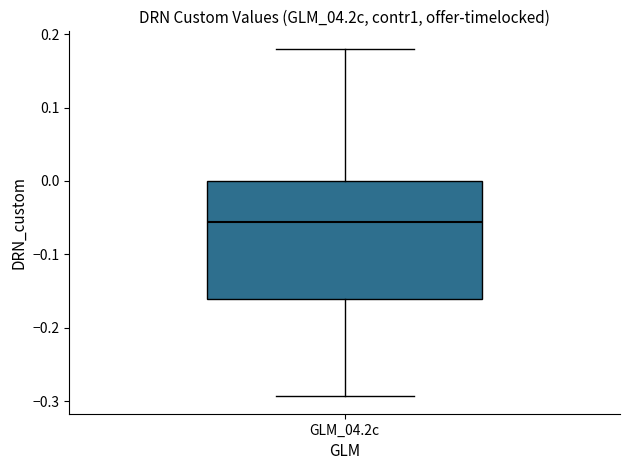

Where is the lower edge of the box for GLM_04.2c on the y-axis? The values are not printed on the chart, so give them approximately, as read against the axis.

-0.16